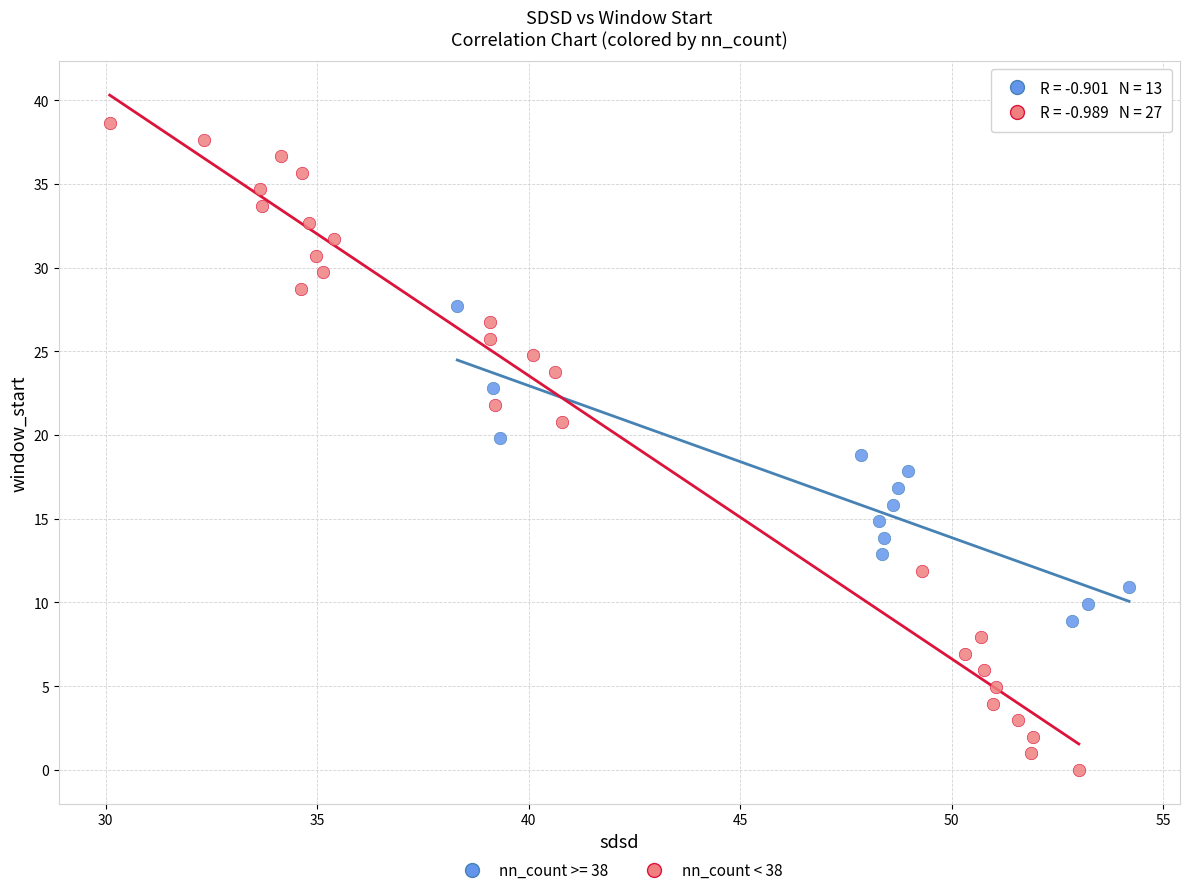

Which series contains the highest Y value?

nn_count < 38